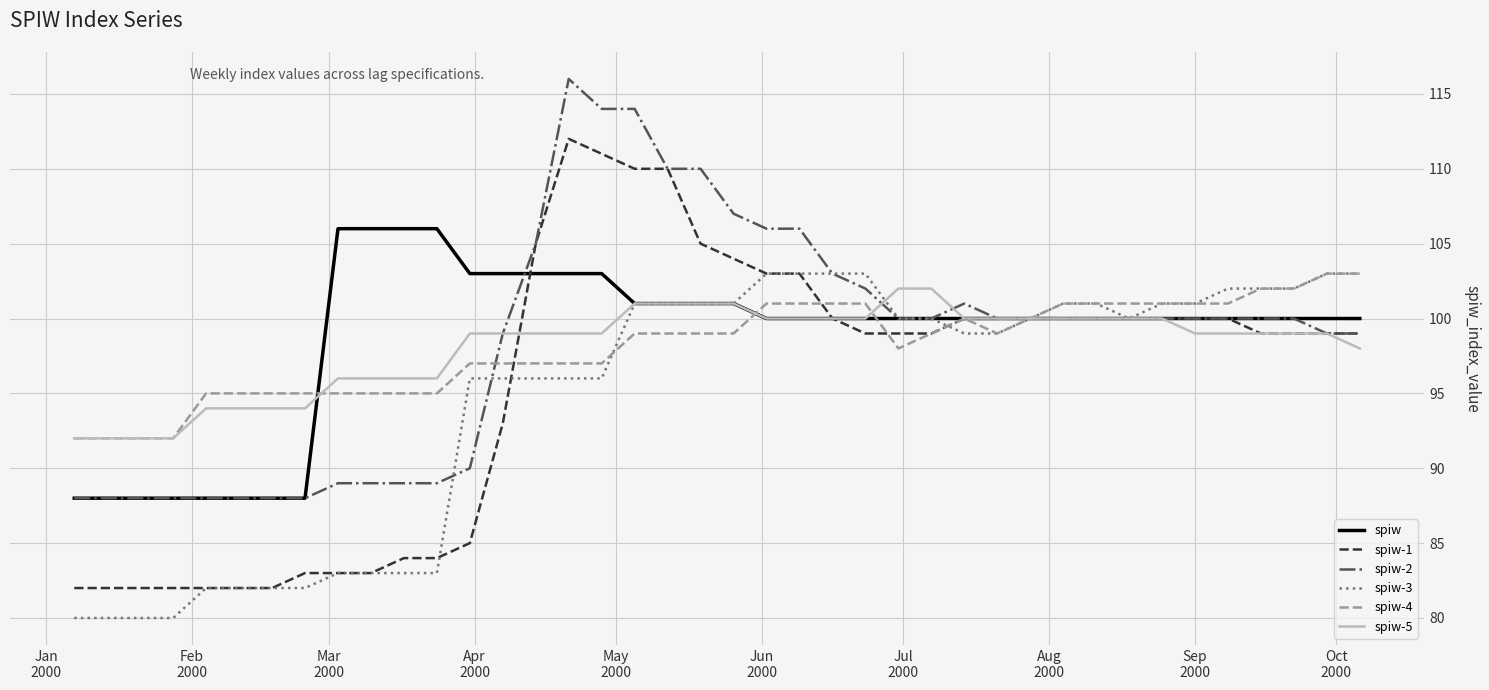

What is the greatest value displayed?

116